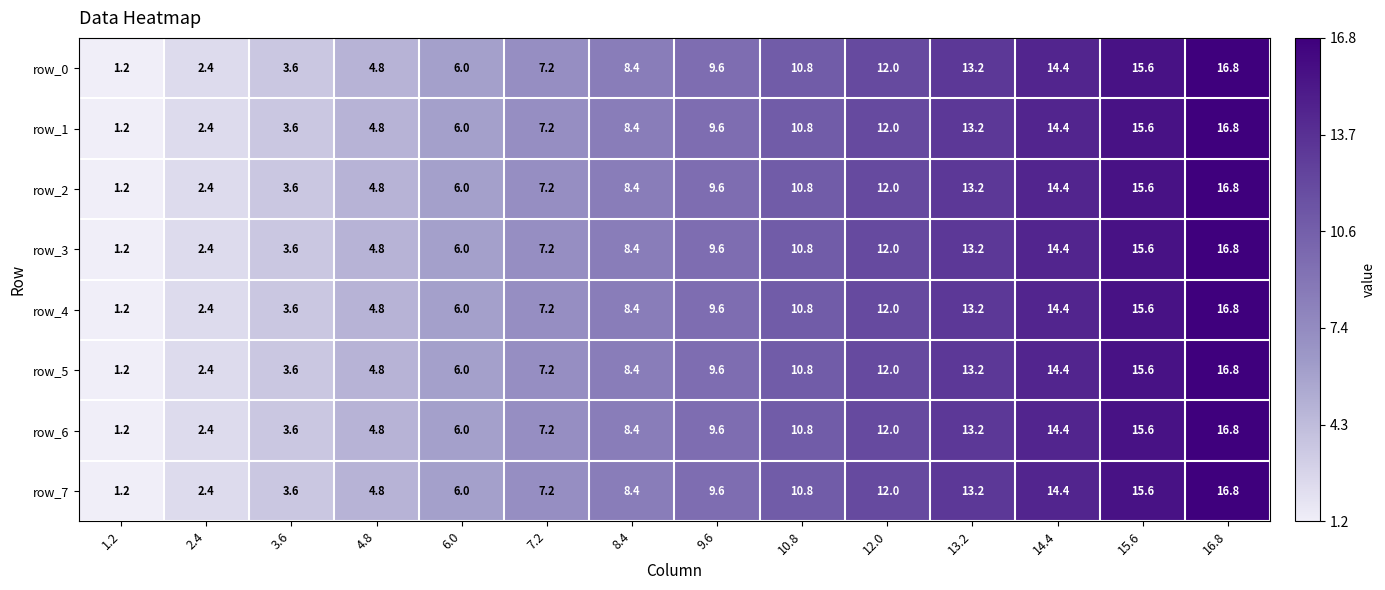

At which label does row_1 reach its peak?

16.8